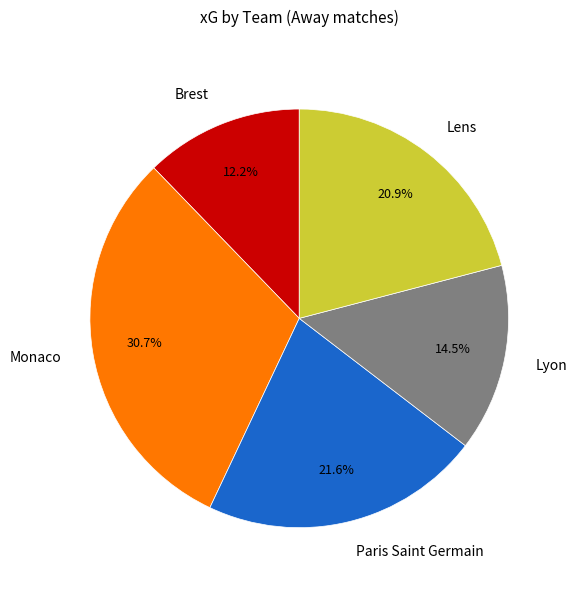

To the nearest percent, what is the average slice percentage?

20%